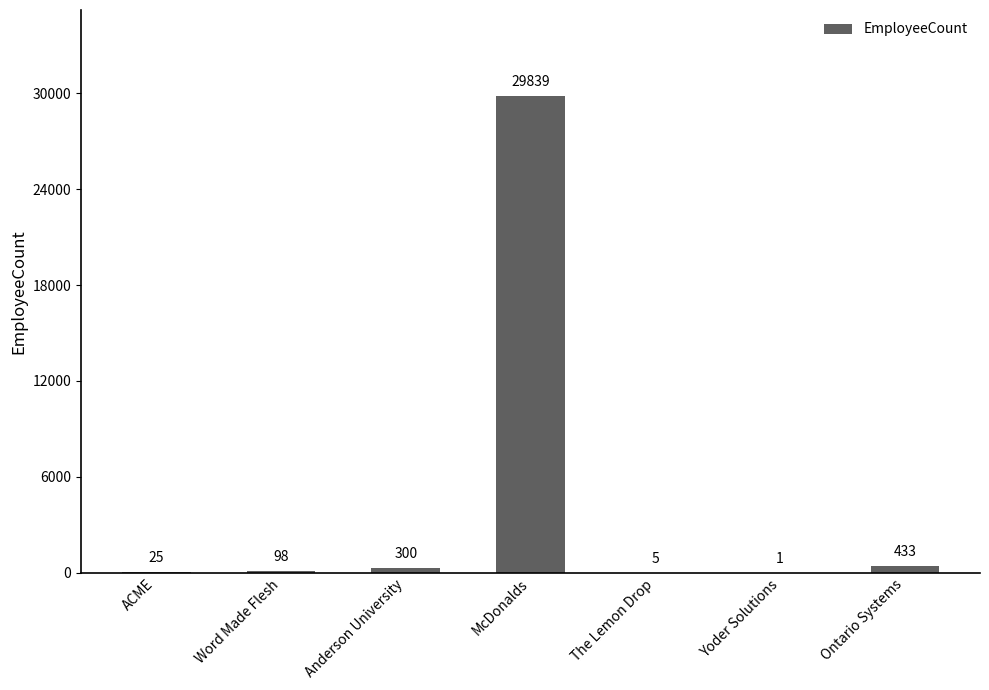

Is it true that the value at Ontario Systems is 433?

True